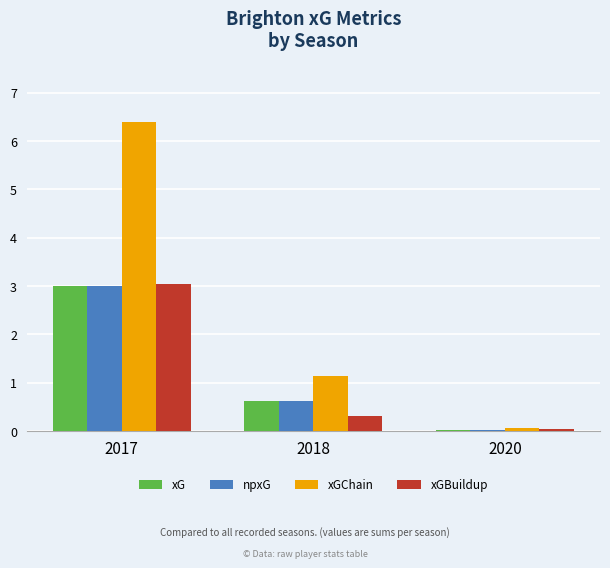

What is the highest value of the xG series?

3.0